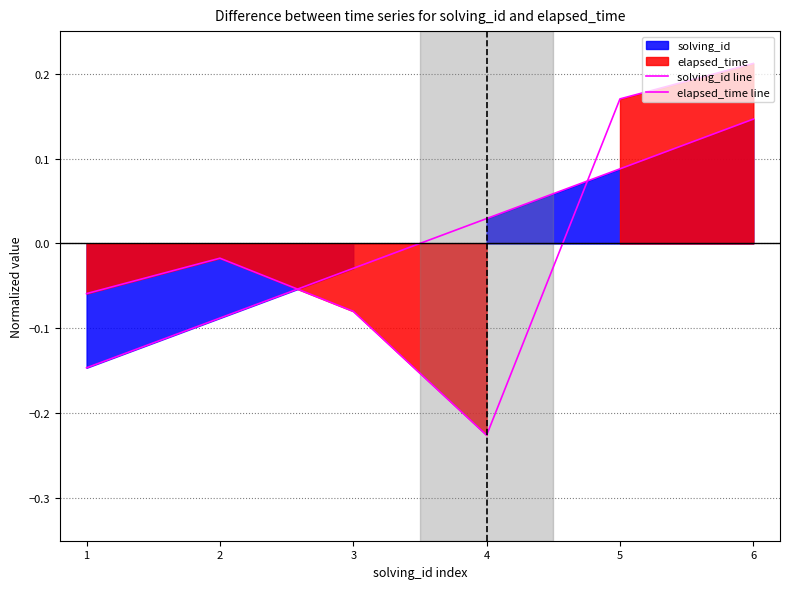

What is the difference between the highest and lowest values at 2?

0.1